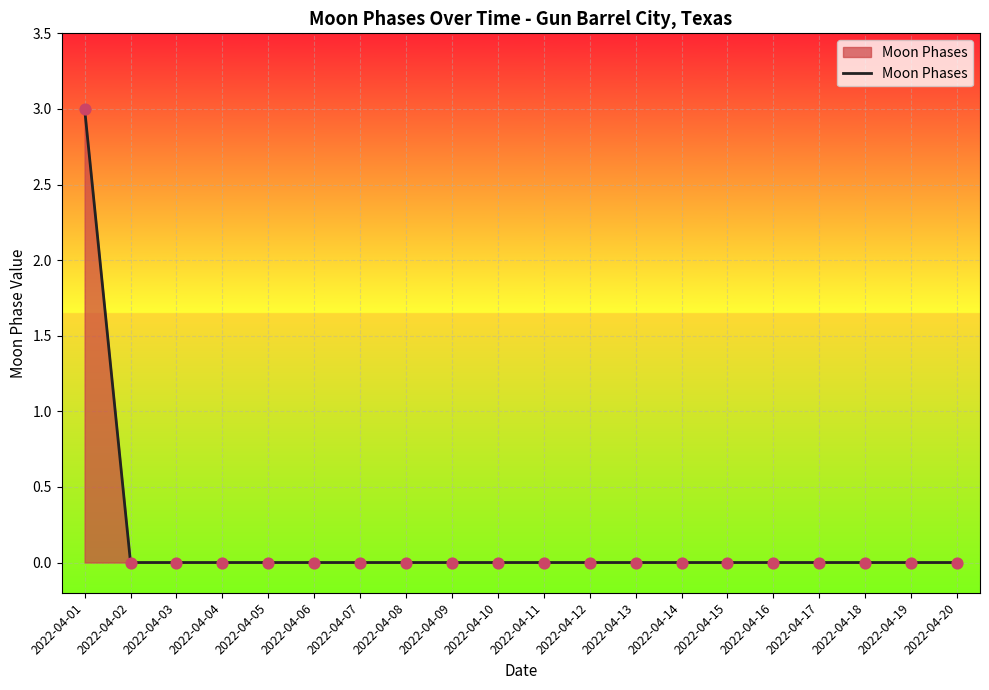

The value at 2022-04-02 is 0. True or false?

True